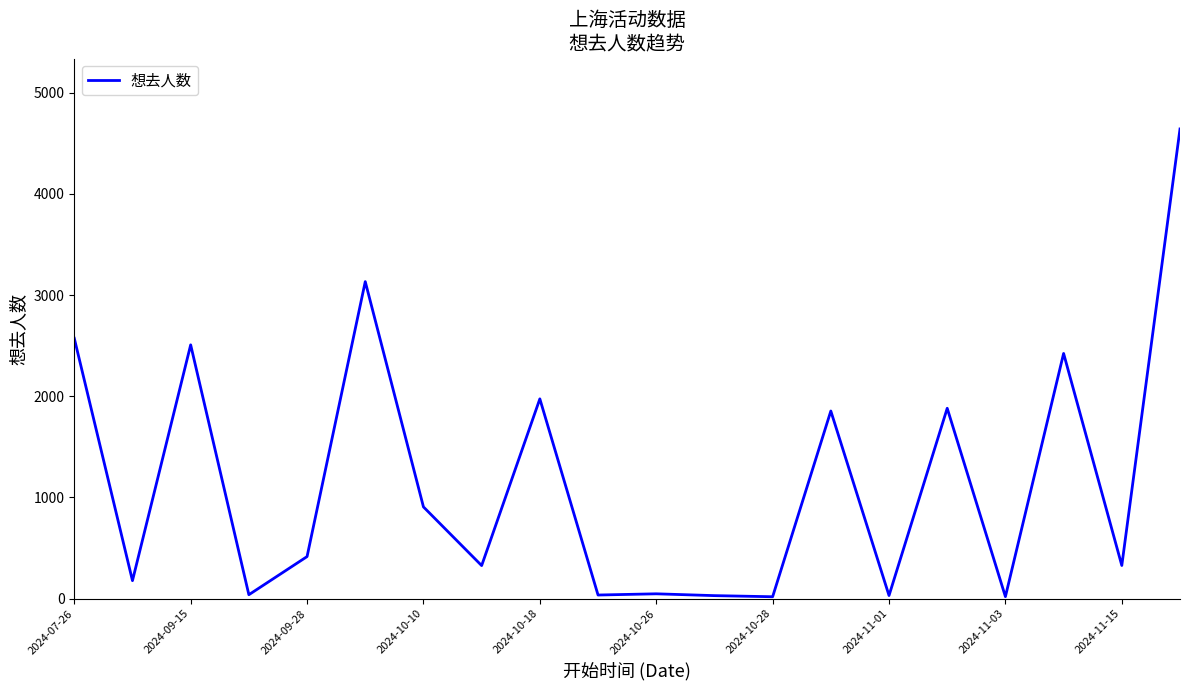

What is the sum of all values?

23355